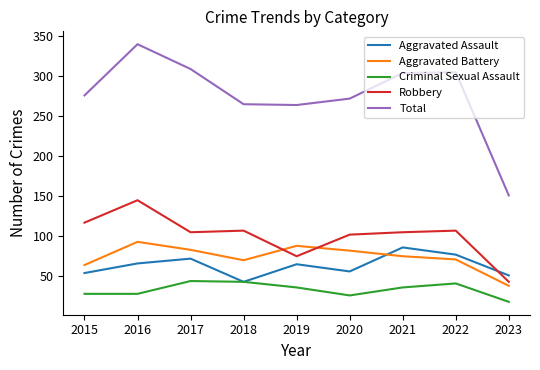

Does the chart have visible grid lines?

No